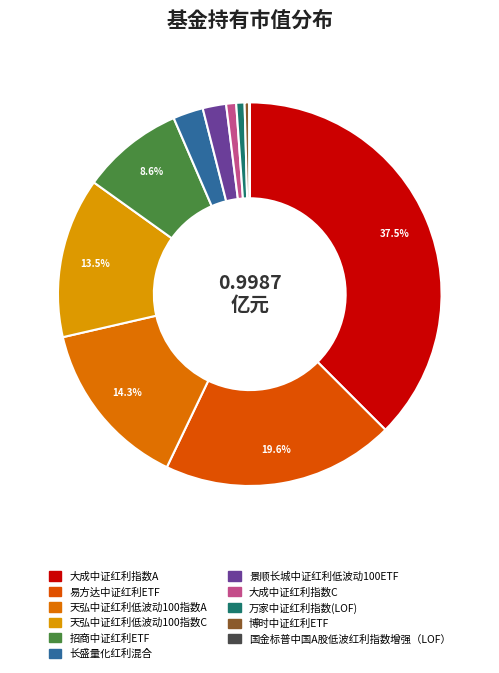

Which slice is the largest?

大成中证红利指数A